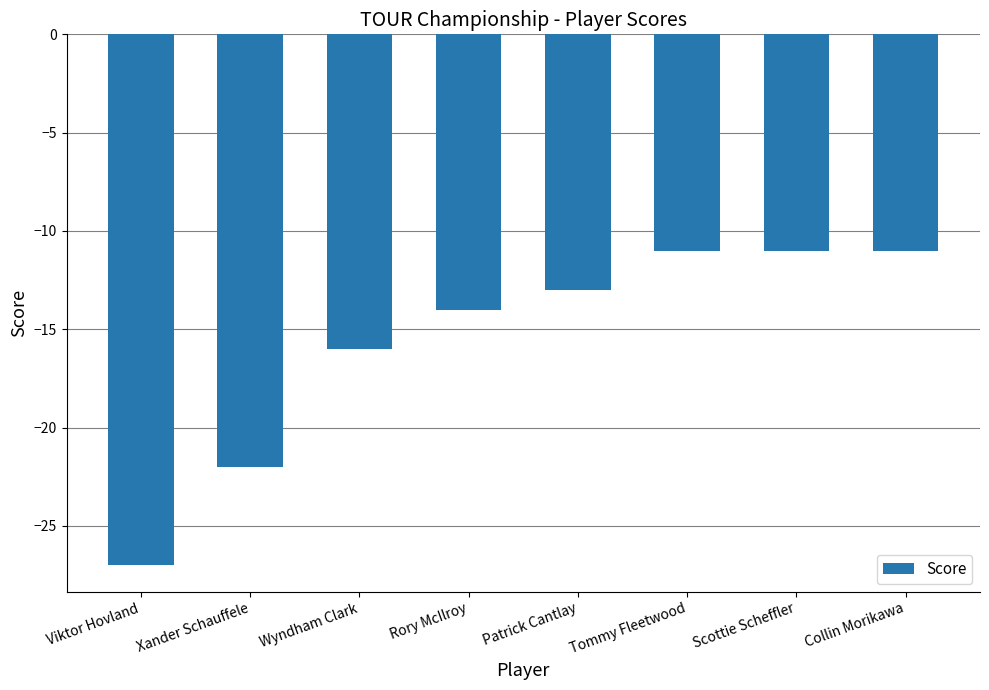

Does the chart contain any negative values?

Yes